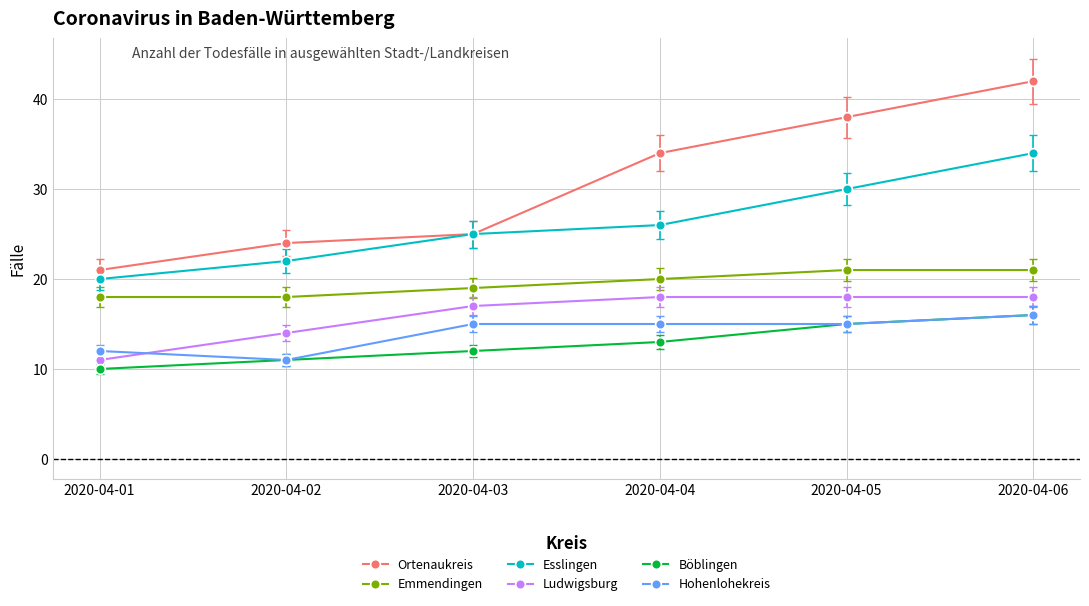

At which category is the sum across all series the highest?

2020-04-06